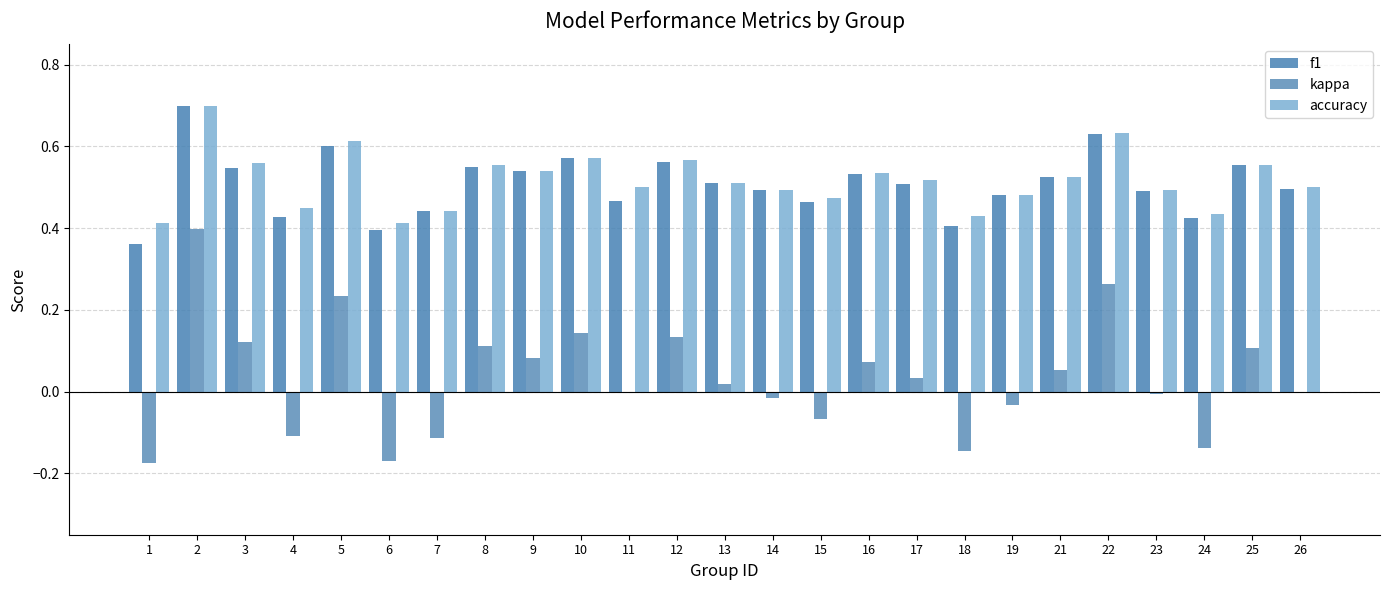

How many f1 values are between 0 and 1?

25